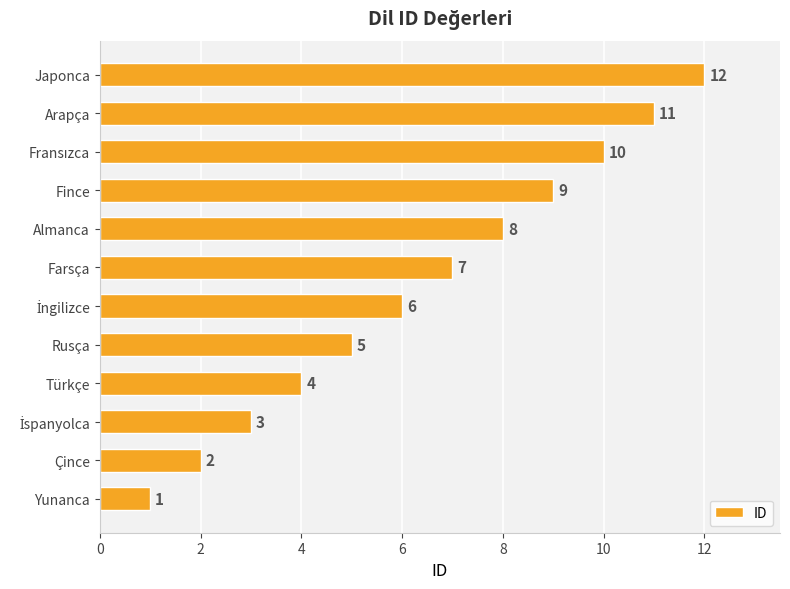

What is the approximate value at Rusça?

5